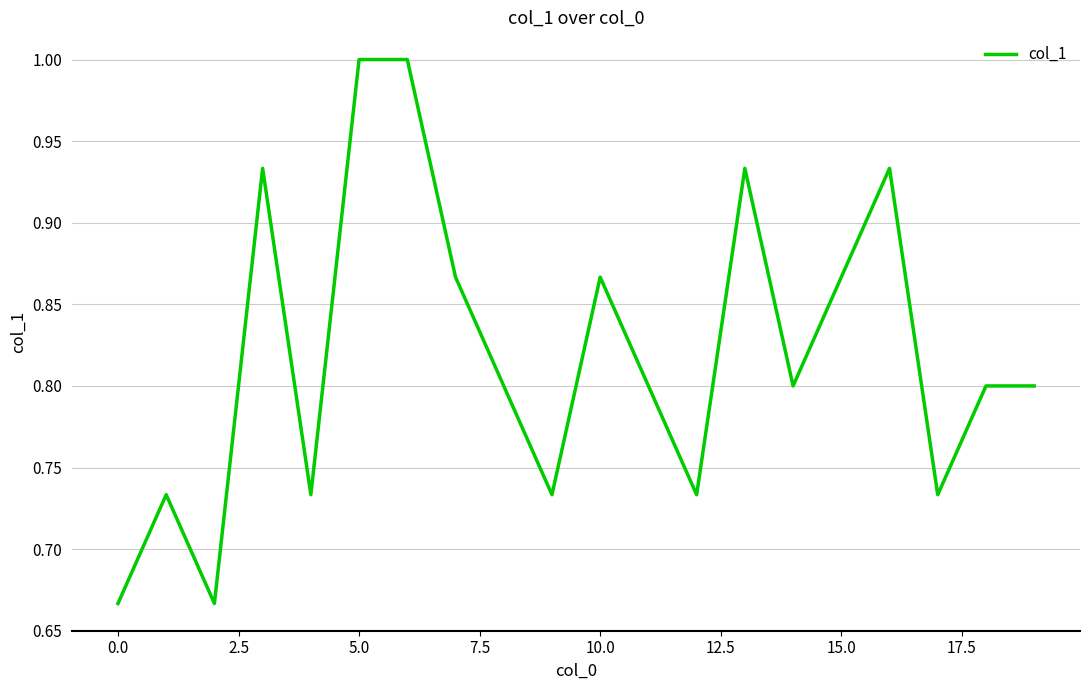

What is the difference between the maximum and minimum values?

0.3